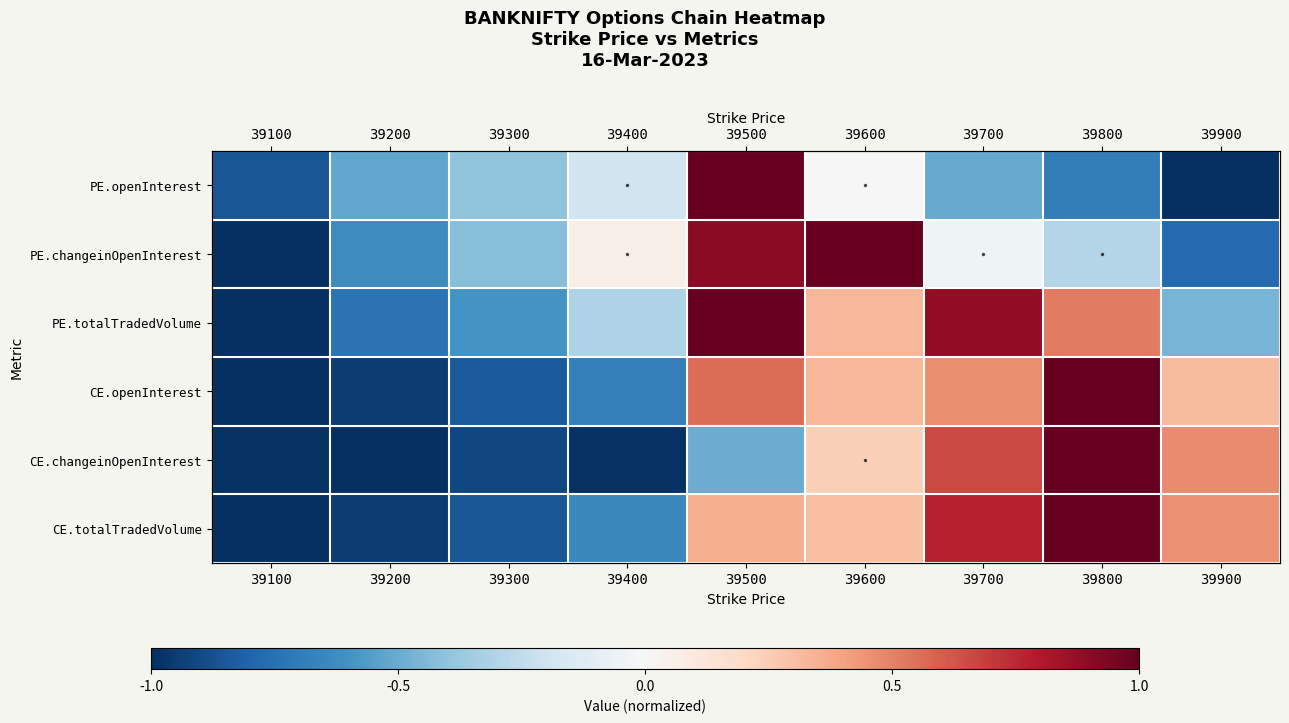

At which category is the sum across all series the highest?

39500